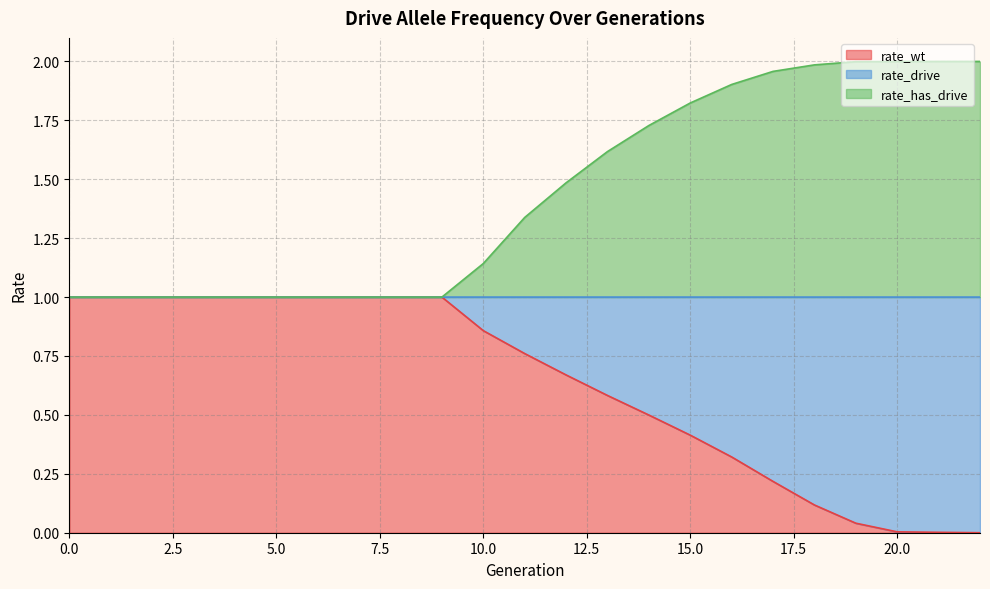

The value of rate_wt at 0.0 is 1.0. True or false?

True